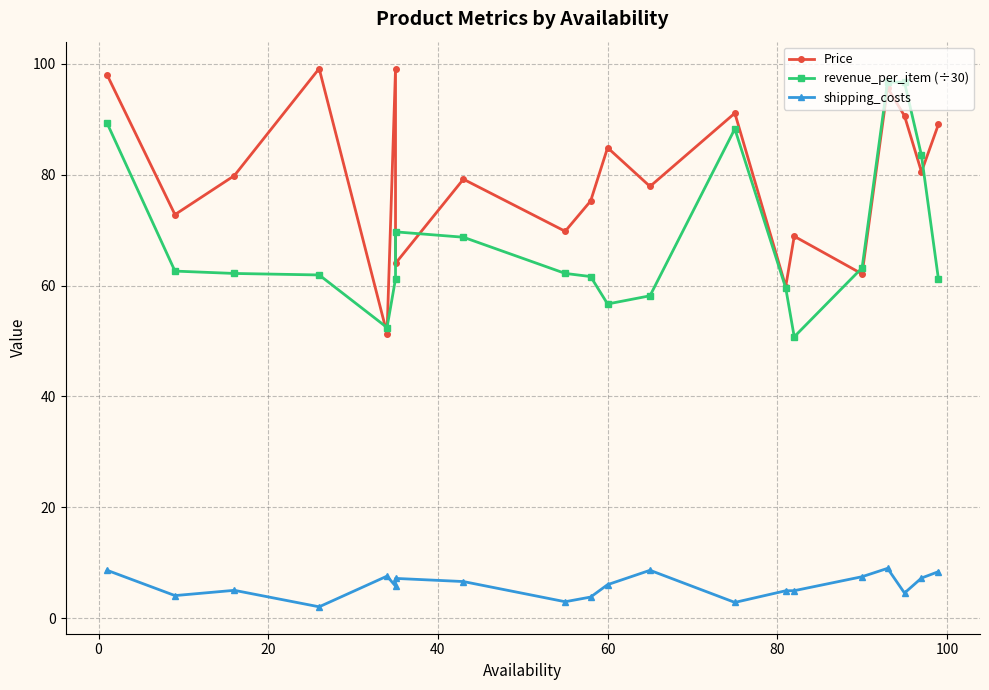

How many data points in revenue_per_item (÷30) are less than 62?

9